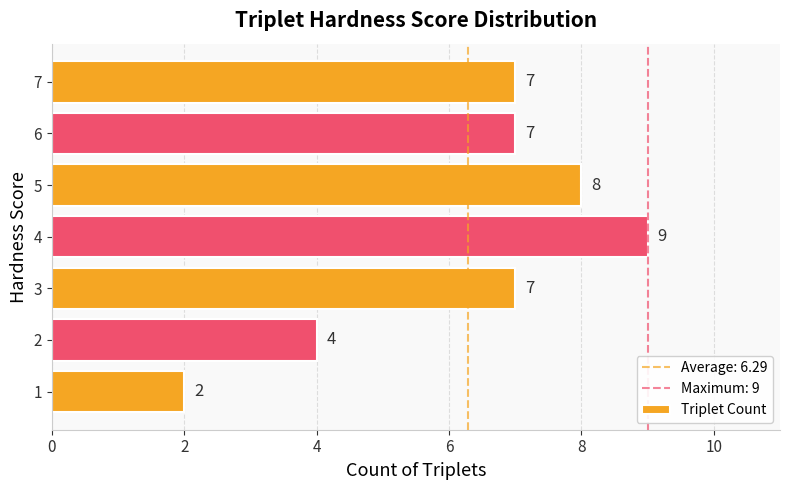

What is the change in value from 2 to 5?

+4